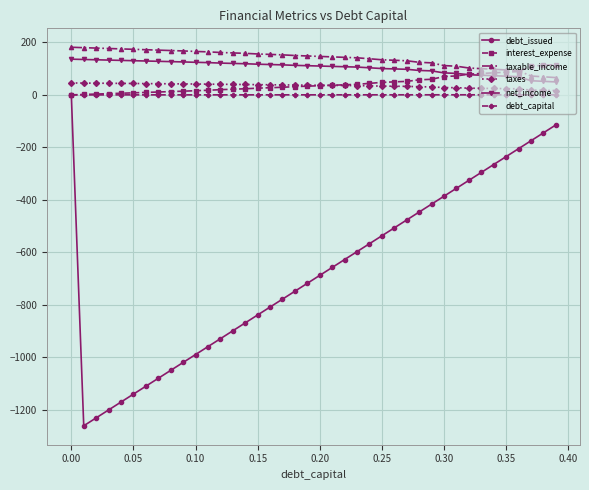

True or false: debt_issued and net_income intersect in this chart.

False